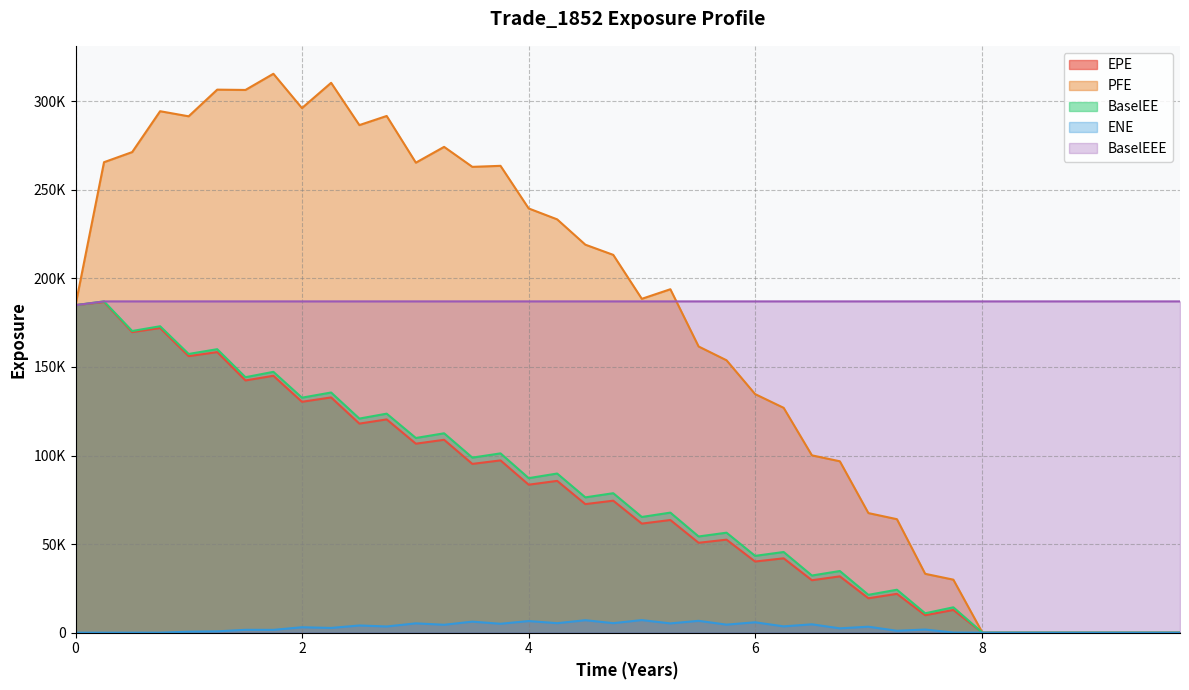

Where is BaselEE nearest to the value 93503?

4.25137